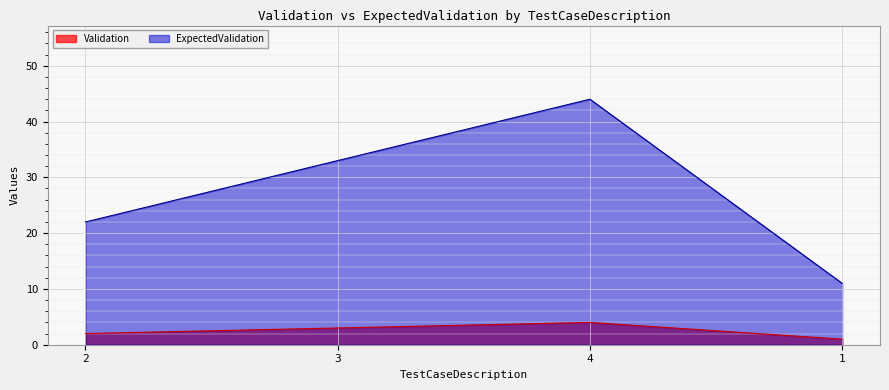

At which category is the sum across all series the highest?

4